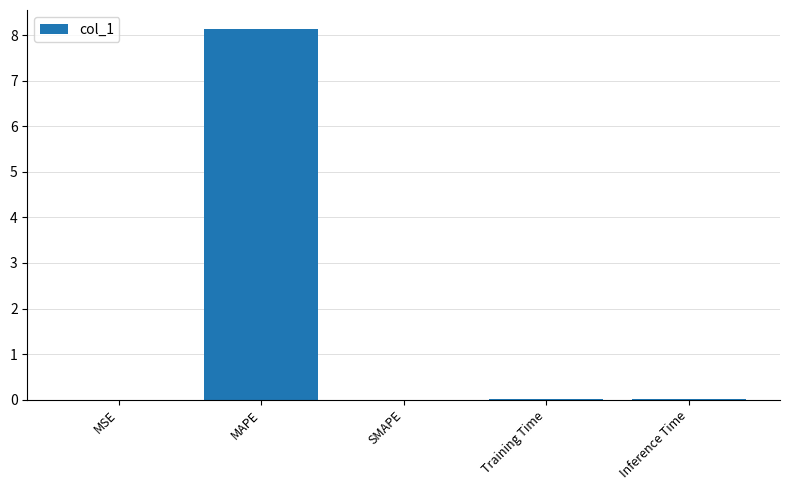

Which category has the highest value across all series?

MAPE